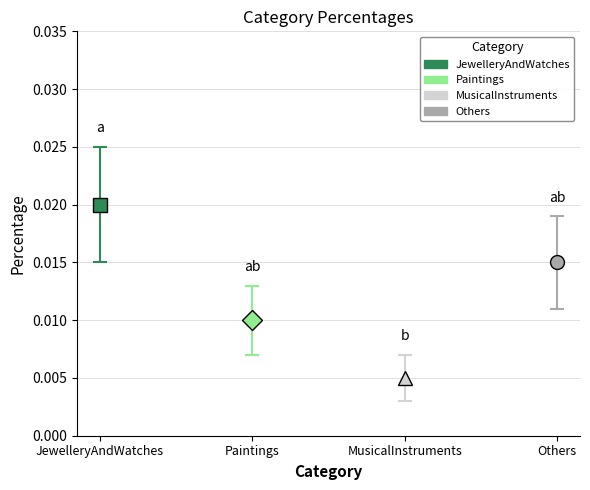

True or false: the data shows 0.0 at Others.

True